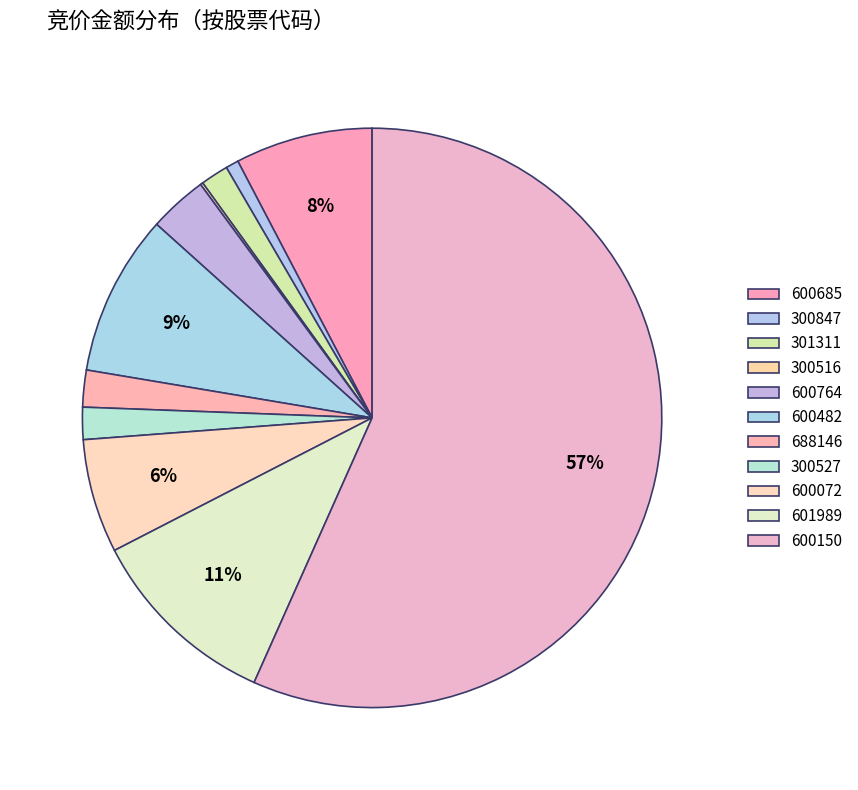

Which category has the biggest portion of the pie?

600150